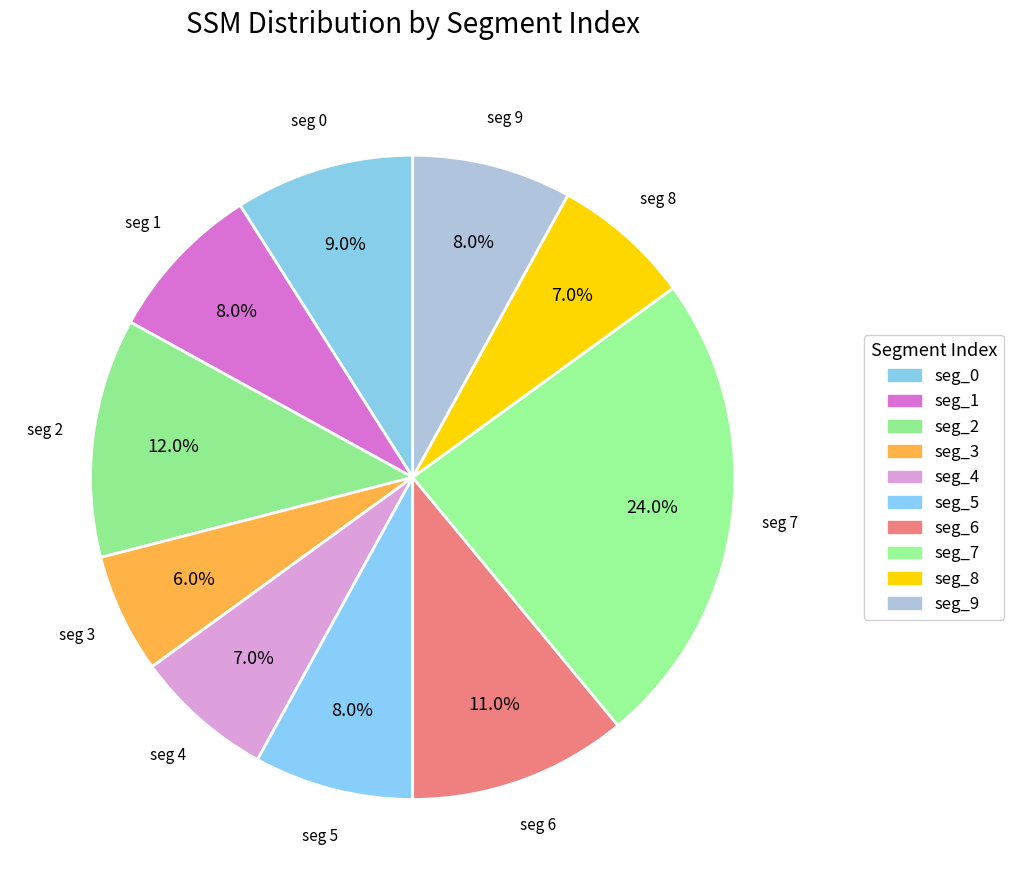

How many slices are in this pie chart?

10